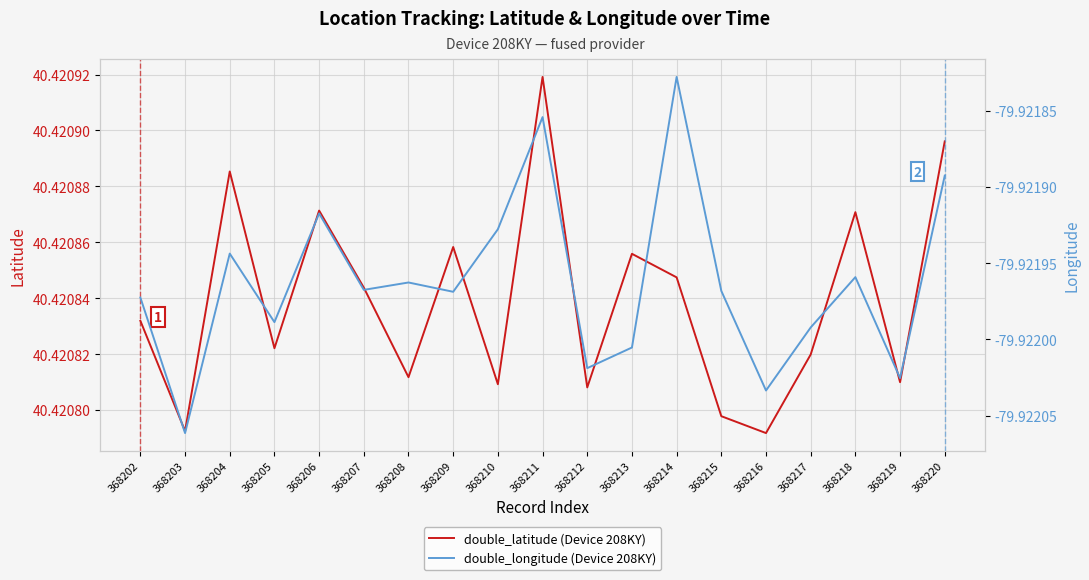

True or false: double_latitude (Device 208KY) and double_longitude (Device 208KY) cross at least once.

False